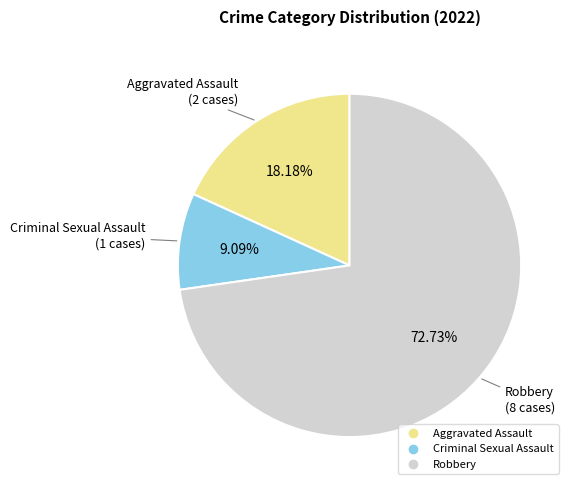

Is there a majority slice in this chart?

Yes